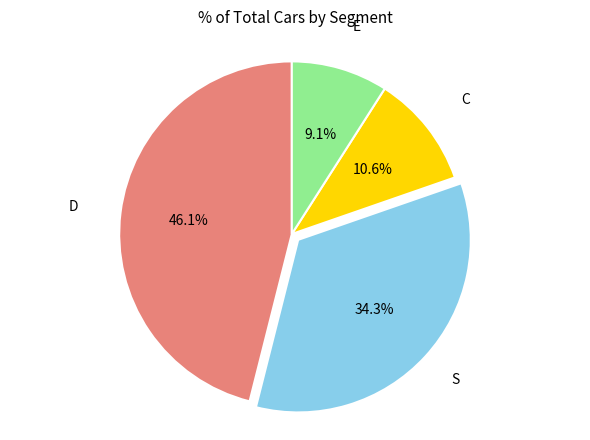

Is there a majority slice in this chart?

No